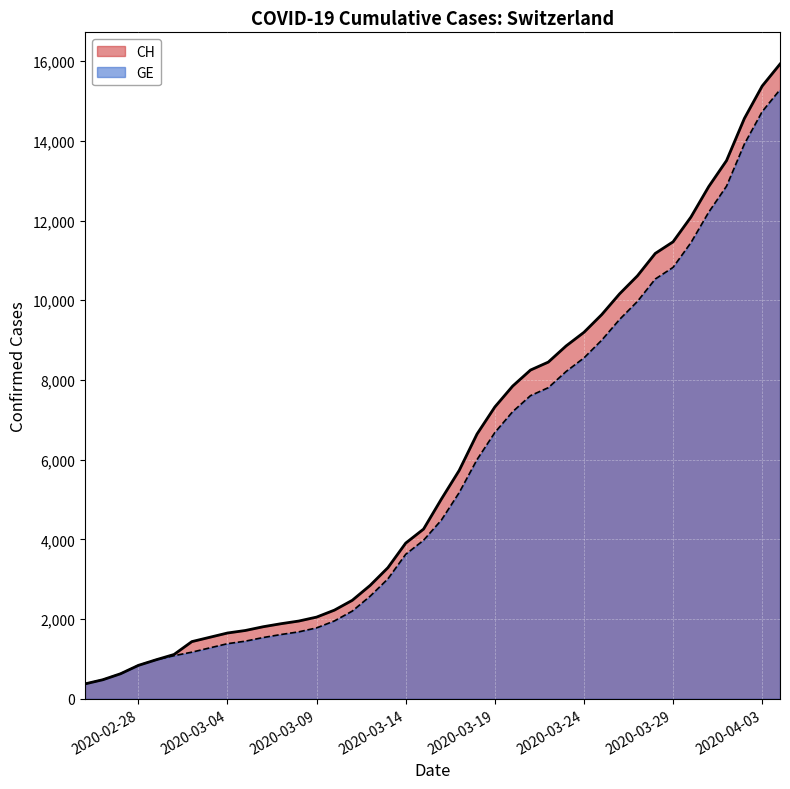

What is the smallest value displayed?

375